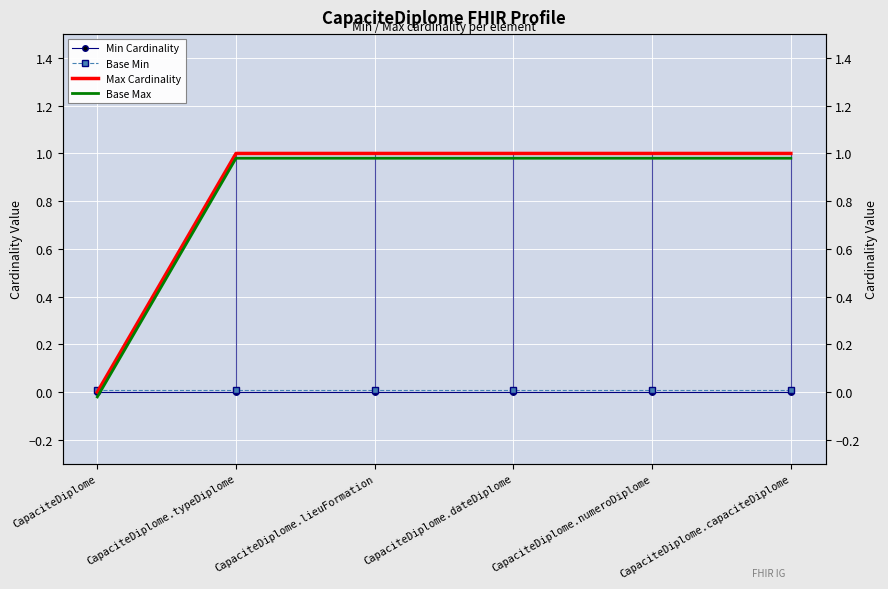

What is the difference between the Base Max values at CapaciteDiplome and CapaciteDiplome.numeroDiplome?

1.0